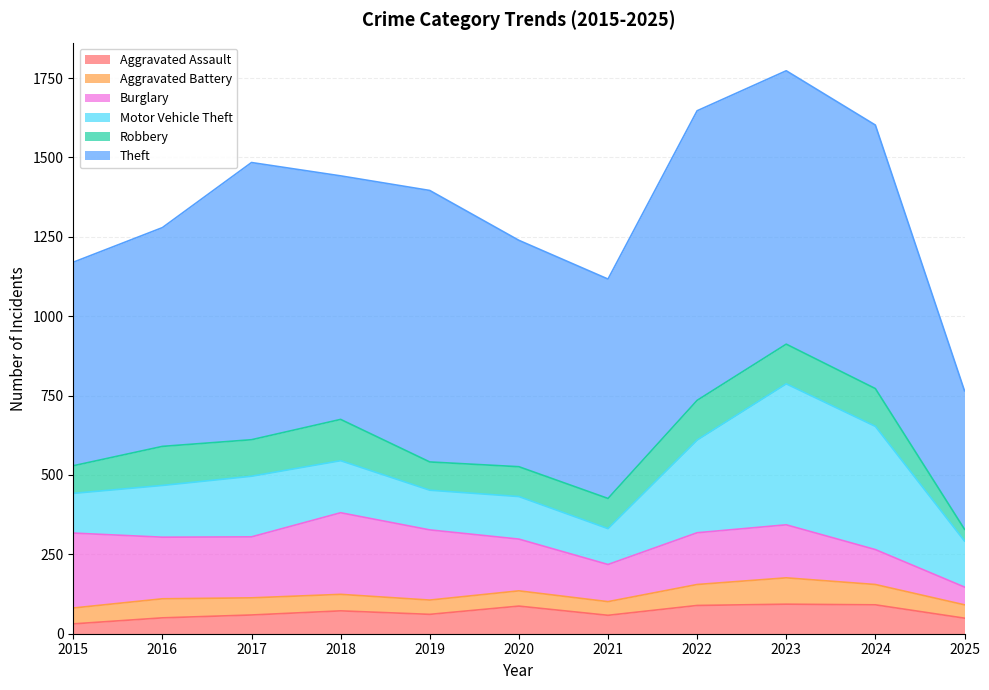

True or false: Aggravated Battery has a value of 66 at 2022.

True